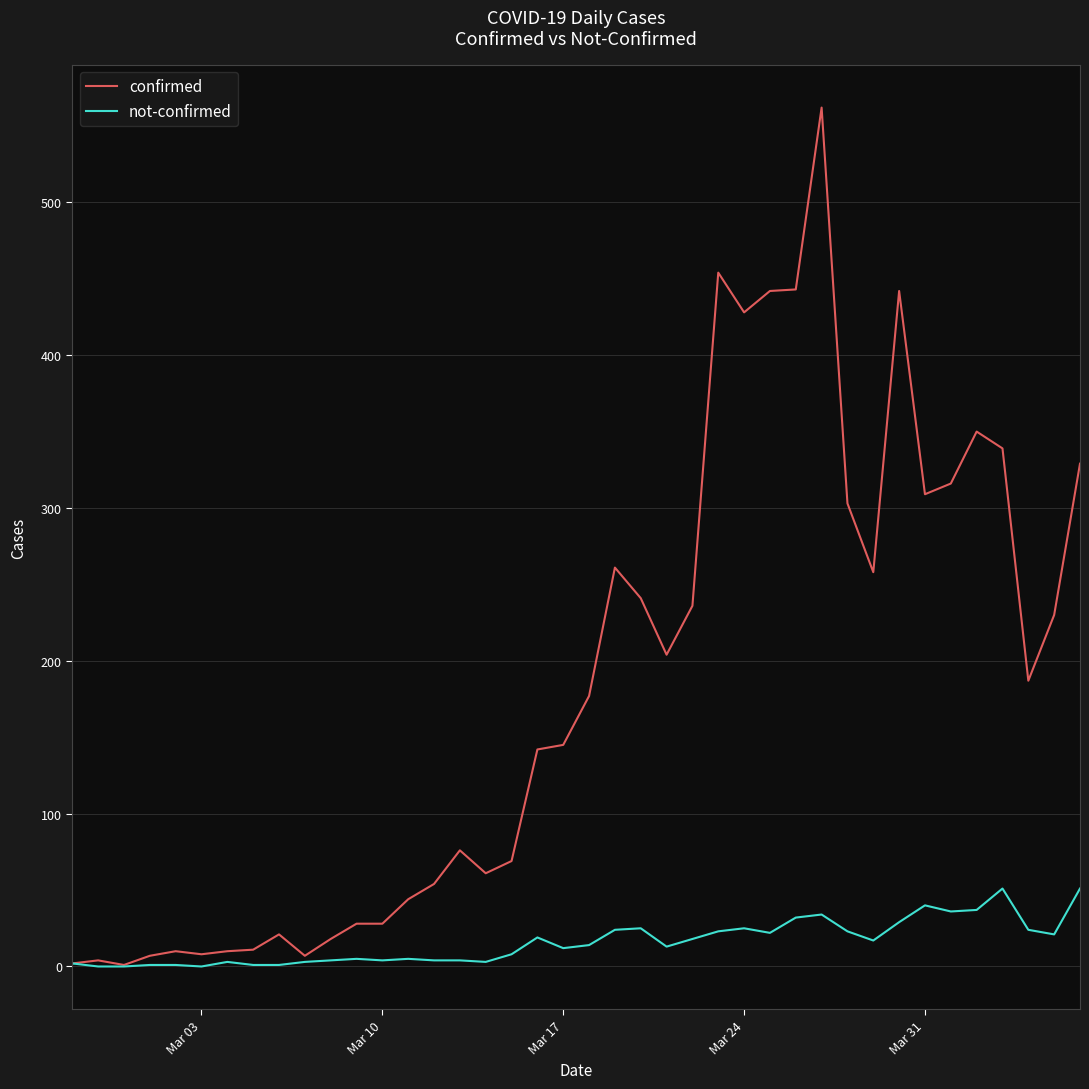

Rank the series by their average value, from highest to lowest.

confirmed, not-confirmed